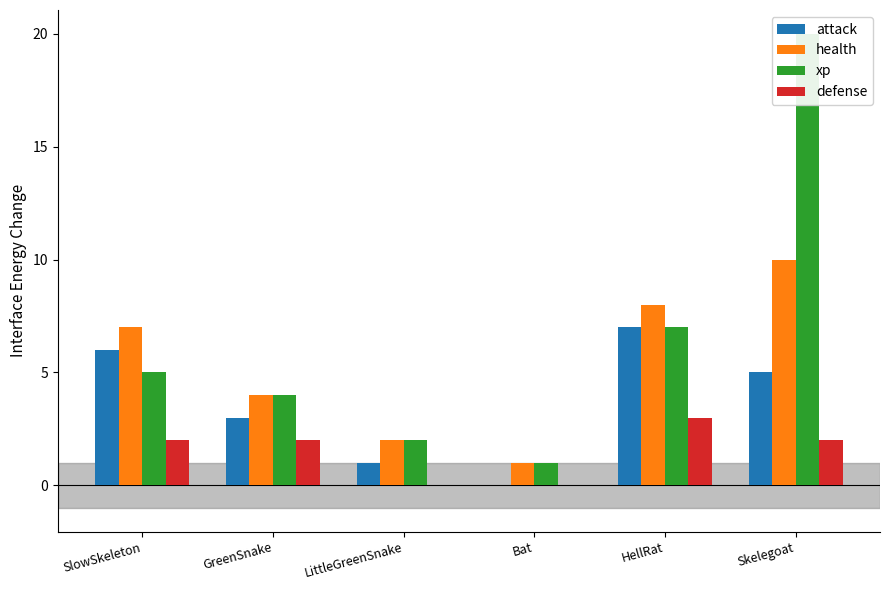

At which label does attack first exceed 5?

SlowSkeleton